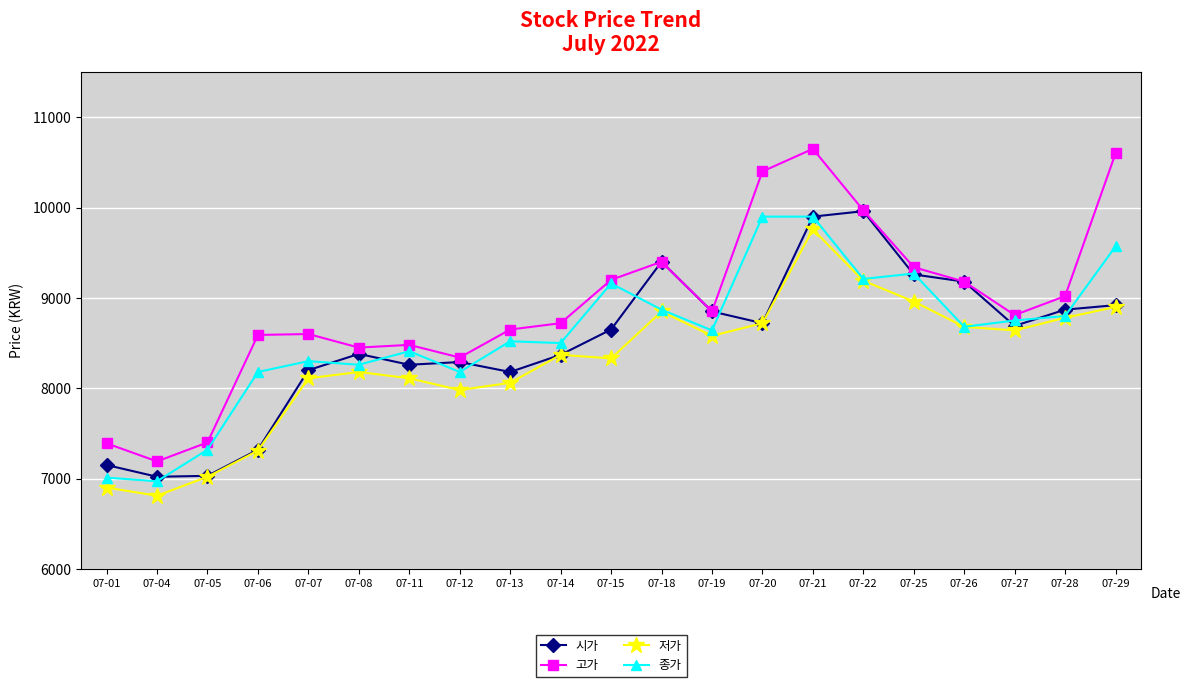

What is the highest value of the 고가 series?

10650